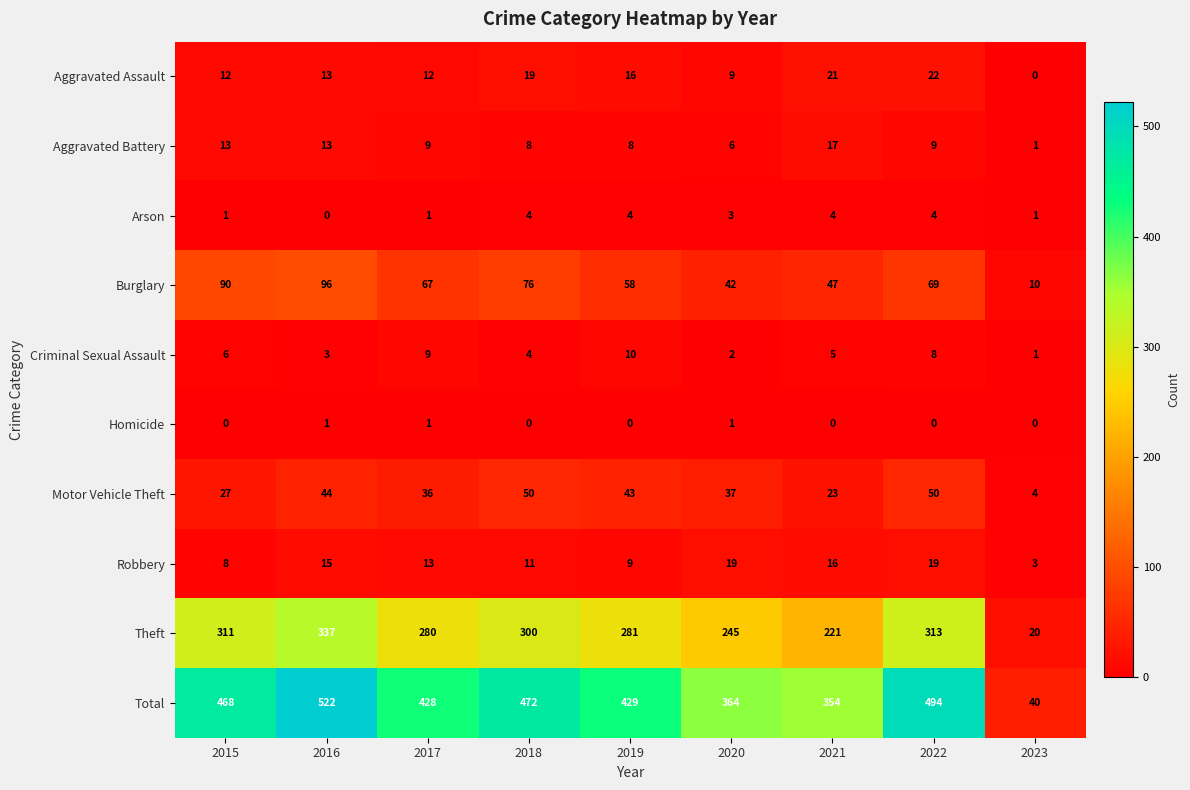

What is the total value across all series at 2020?

728